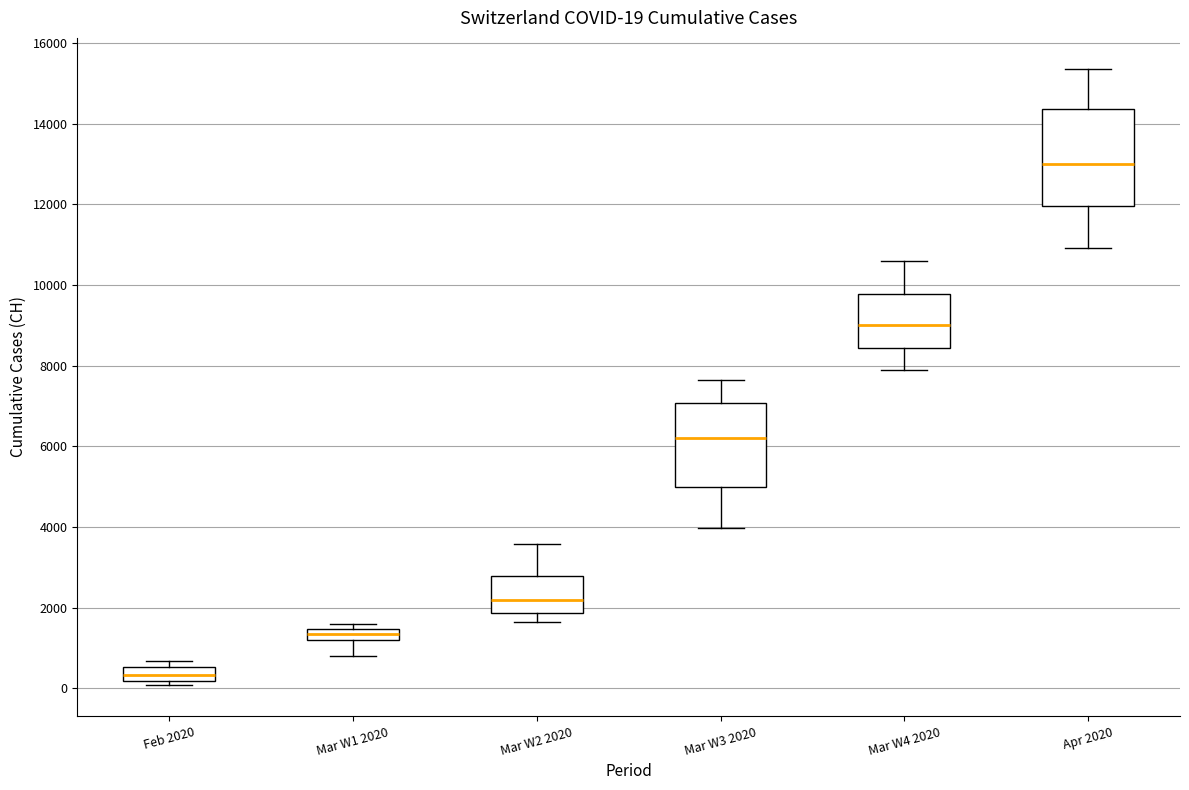

Which box is the tallest, from its lower edge to its upper edge?

Apr 2020